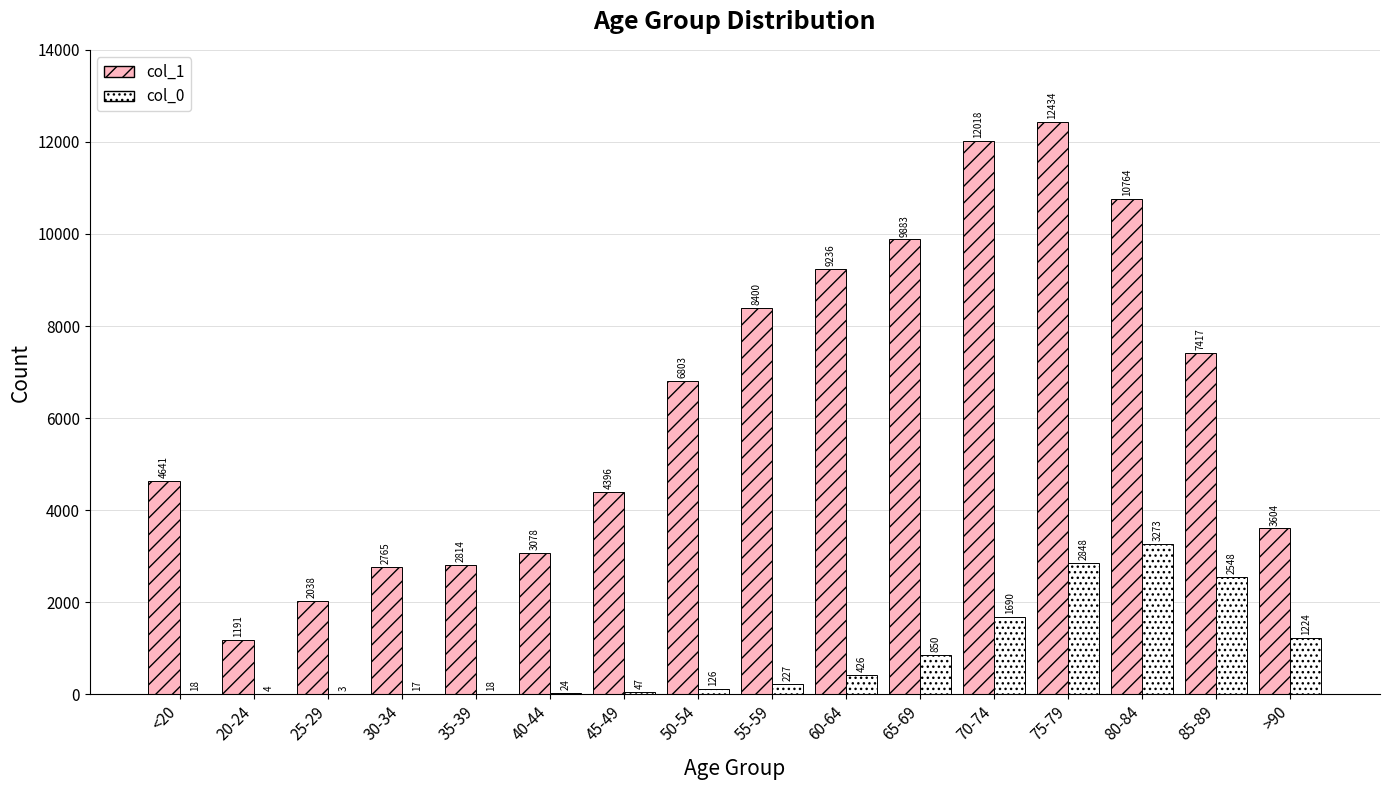

At which category does the chart reach its peak across all series?

75-79